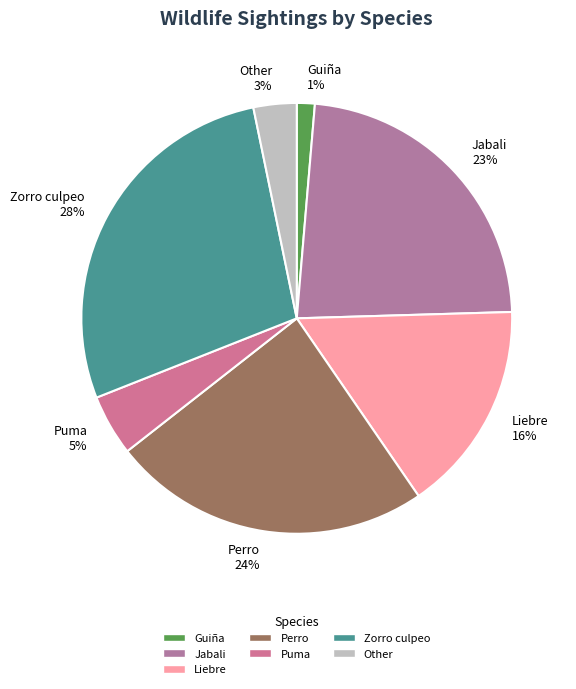

True or false: Zorro culpeo 28% accounts for 28% of the total.

True